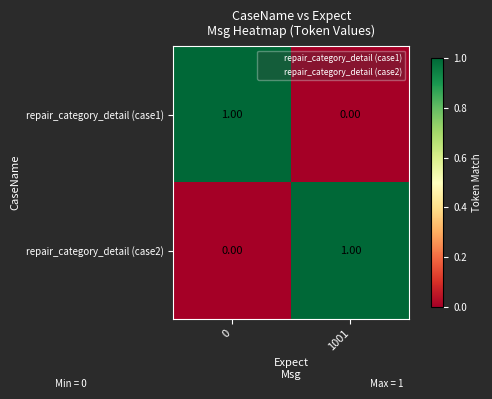

Is the value of repair_category_detail (case1) at 1001 greater than the value of repair_category_detail (case2) at 1001?

No